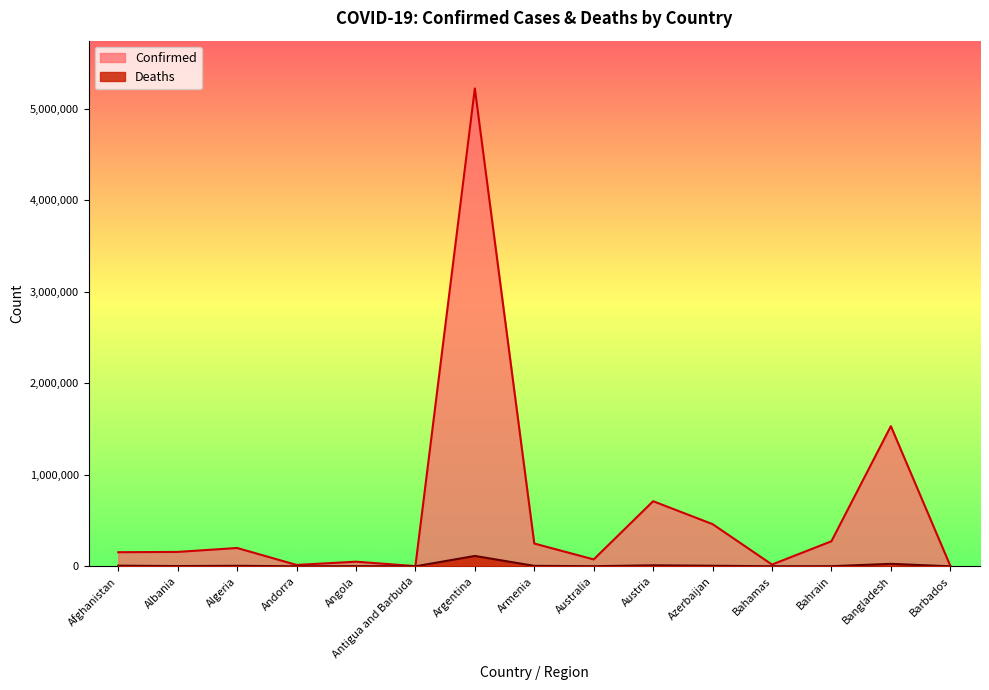

Does the chart display data point markers on the line(s)?

No